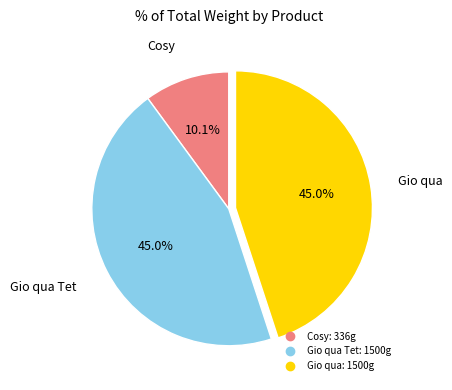

How many segments does this pie chart have?

3